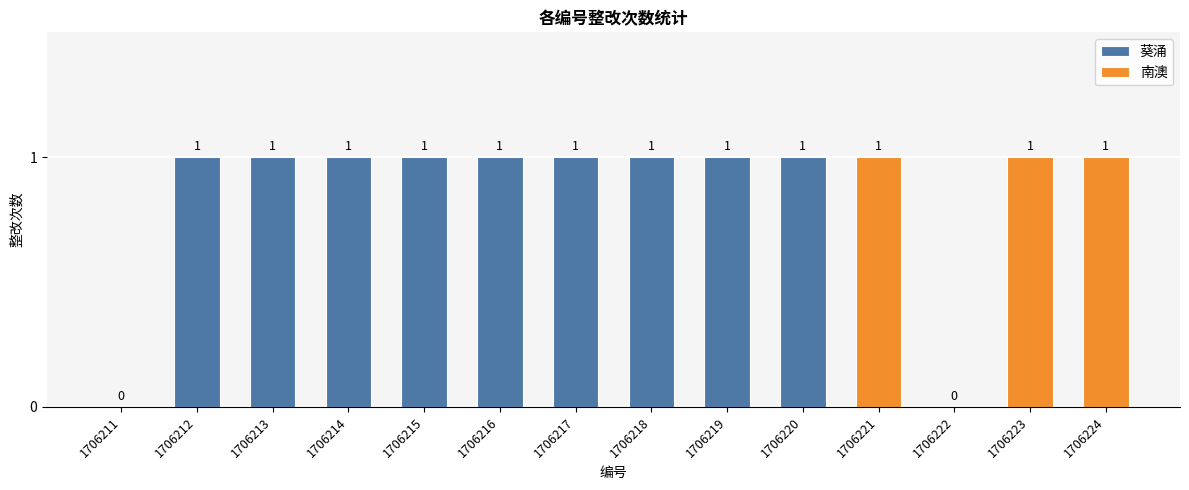

What is the change in value from 1706211 to 1706220?

+1